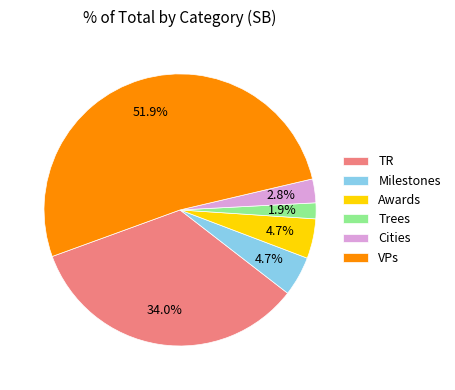

To the nearest percent, what is the combined percentage of TR and Trees?

36%